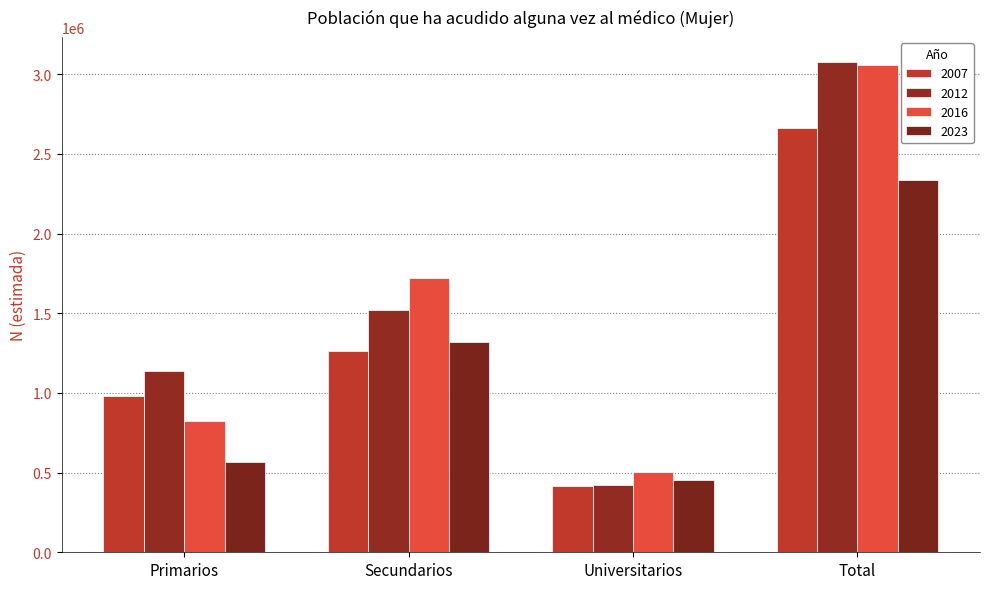

What is the difference between the 2007 values at Secundarios and Total?

1395738